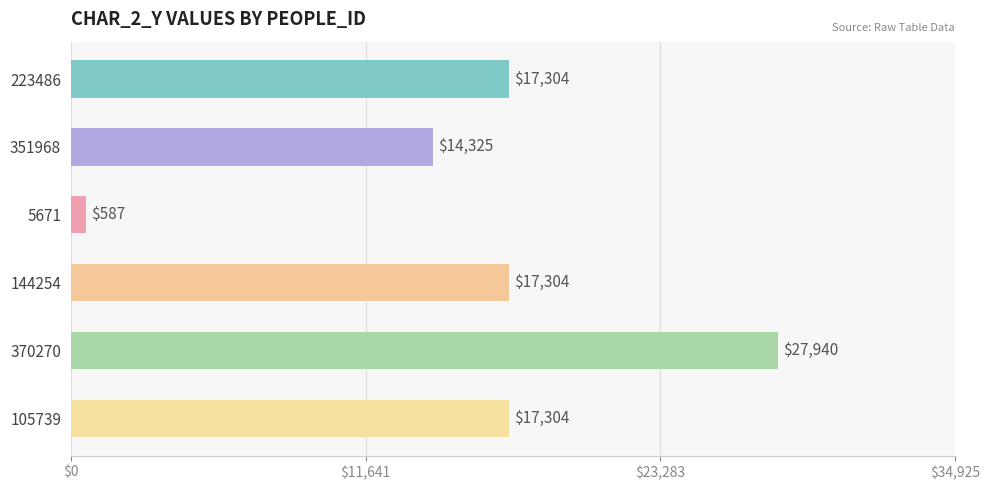

How many values are below 17304?

2